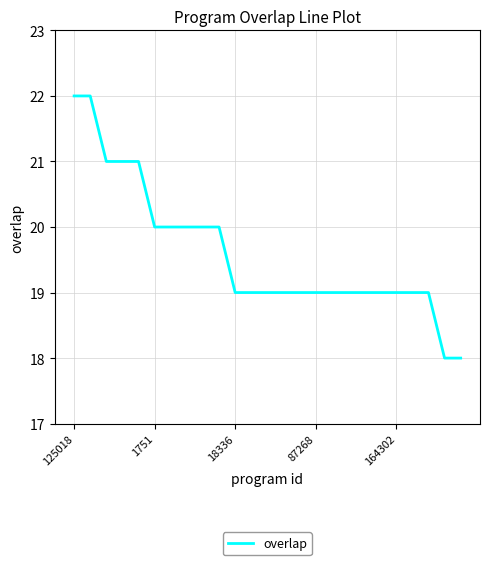

What is the difference between the maximum and minimum values?

4